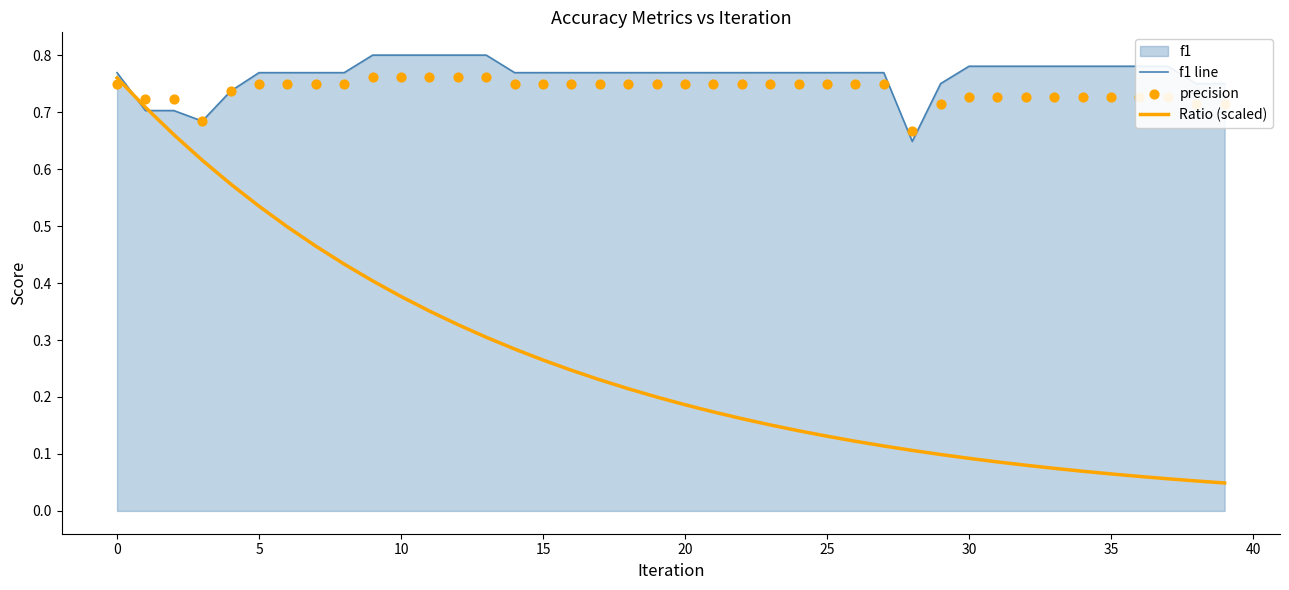

What is the total value across all series at 26?

1.6